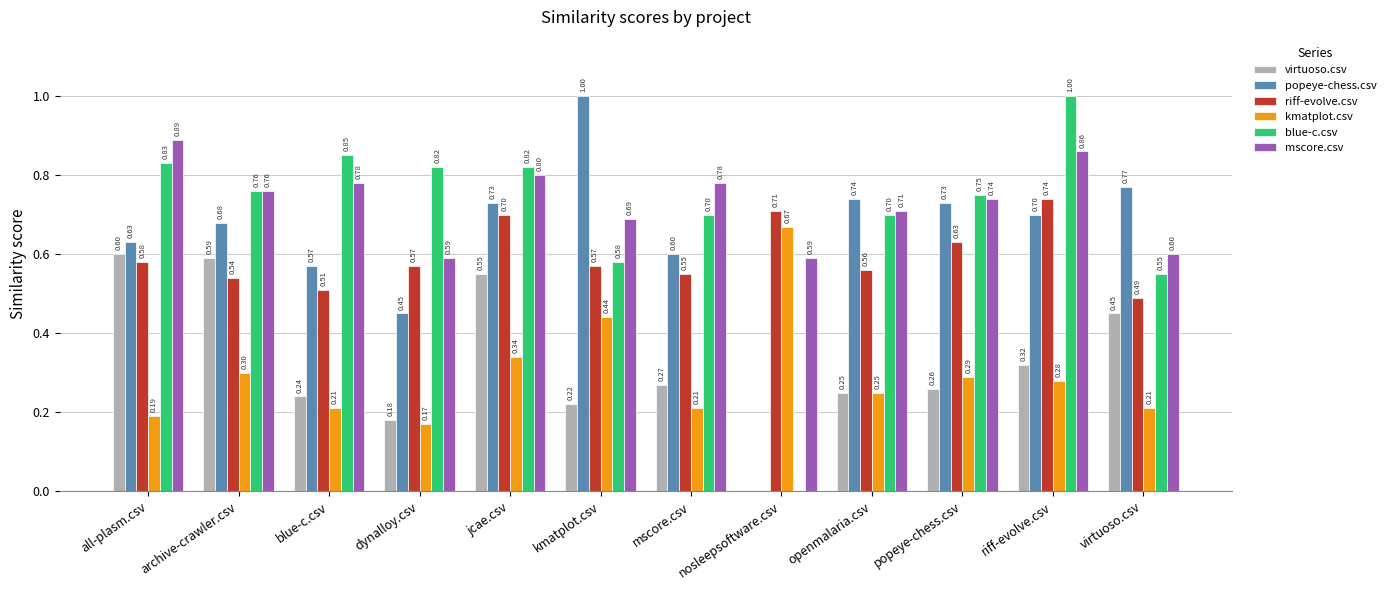

What is the spread (max minus min) of values at all-plasm.csv?

0.7